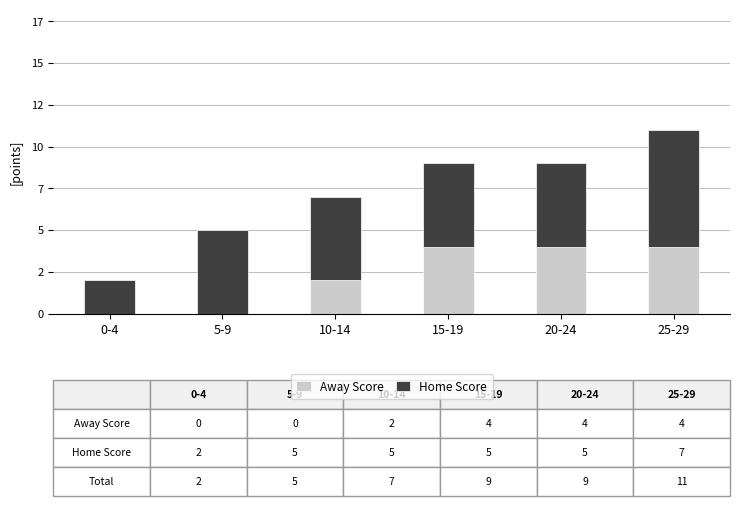

At how many categories does at least one series exceed 6?

1